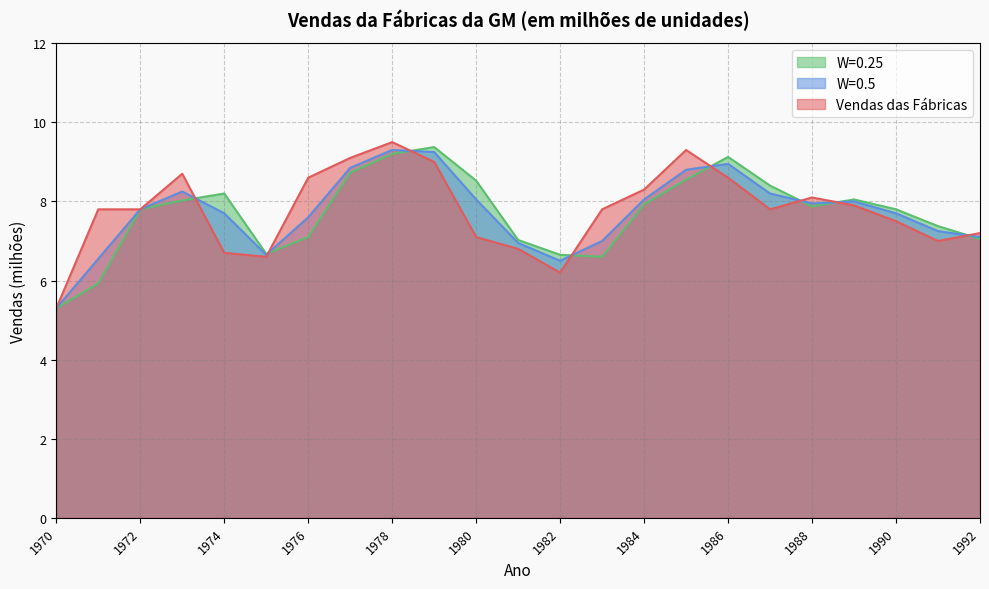

Is the value of Vendas das Fábricas at 1982 greater than the value of W=0.25 at 1989?

No